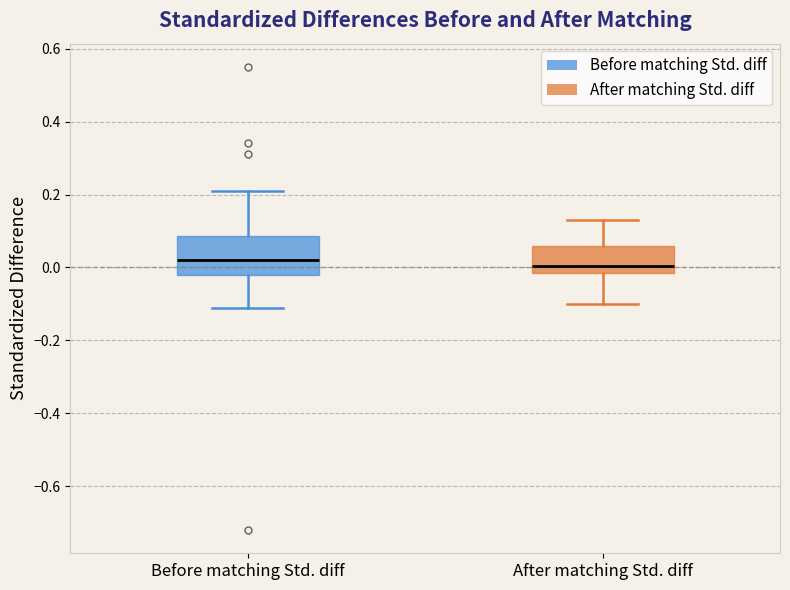

Comparing the boxes themselves (not the whiskers), which one is the tallest?

Before matching Std. diff